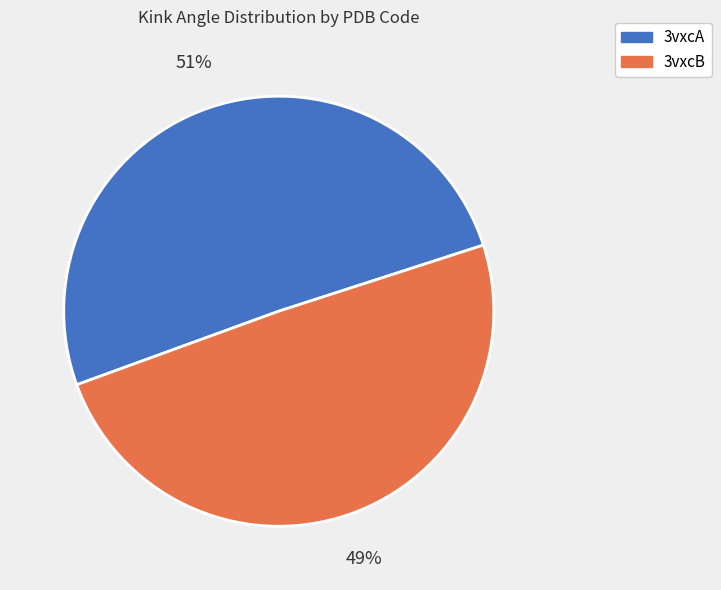

Is there a majority slice in this chart?

Yes